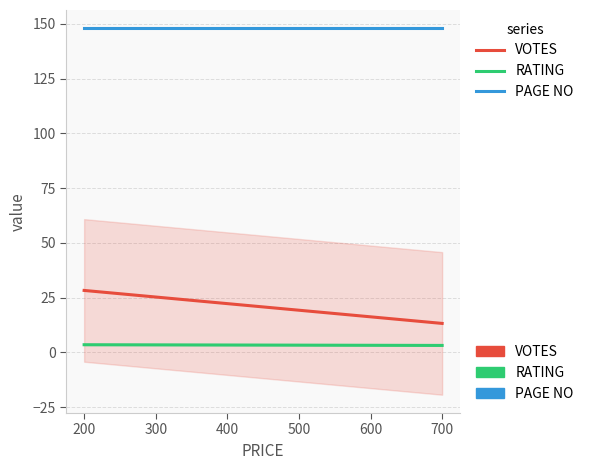

What is the lowest value of the PAGE NO series?

148.0